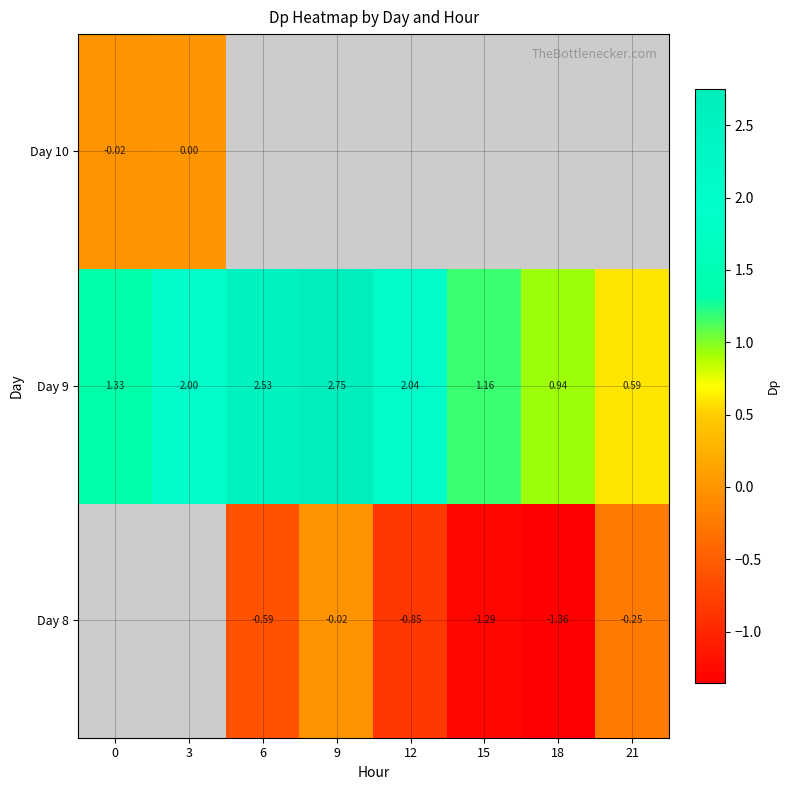

What is the average value of the Day 9 series?

1.7